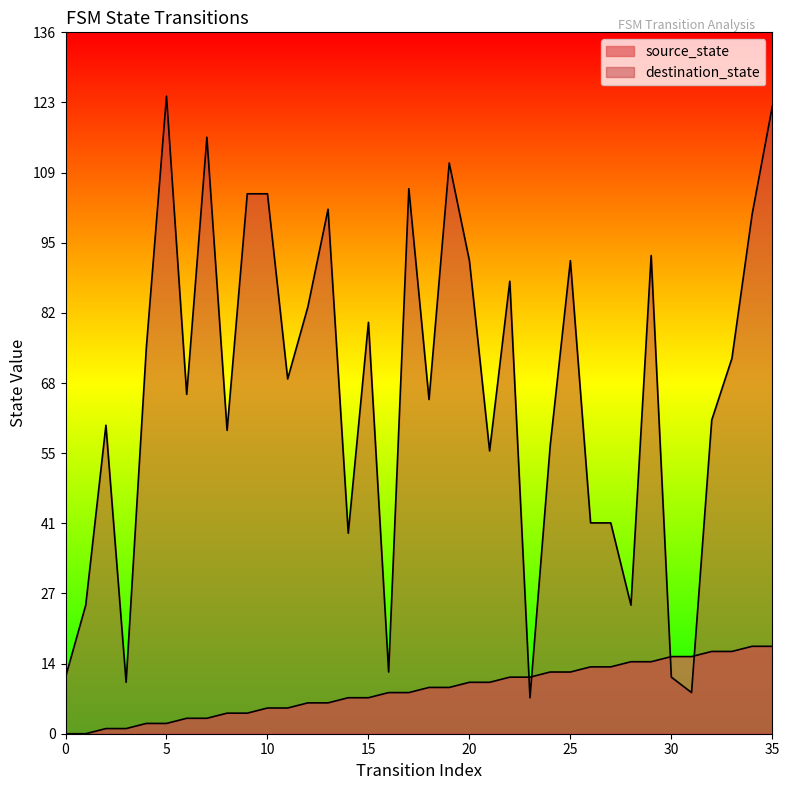

Which series has the largest range (max minus min)?

destination_state